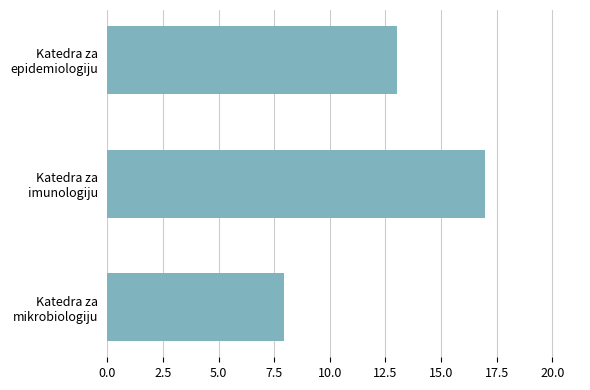

What is the greatest value displayed?

17.0